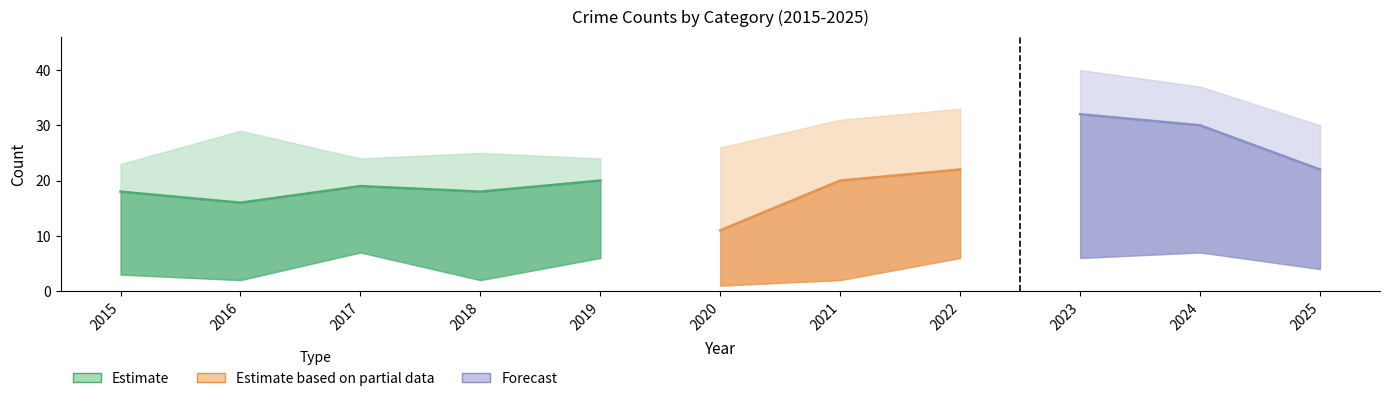

How many data points does each series have?

11